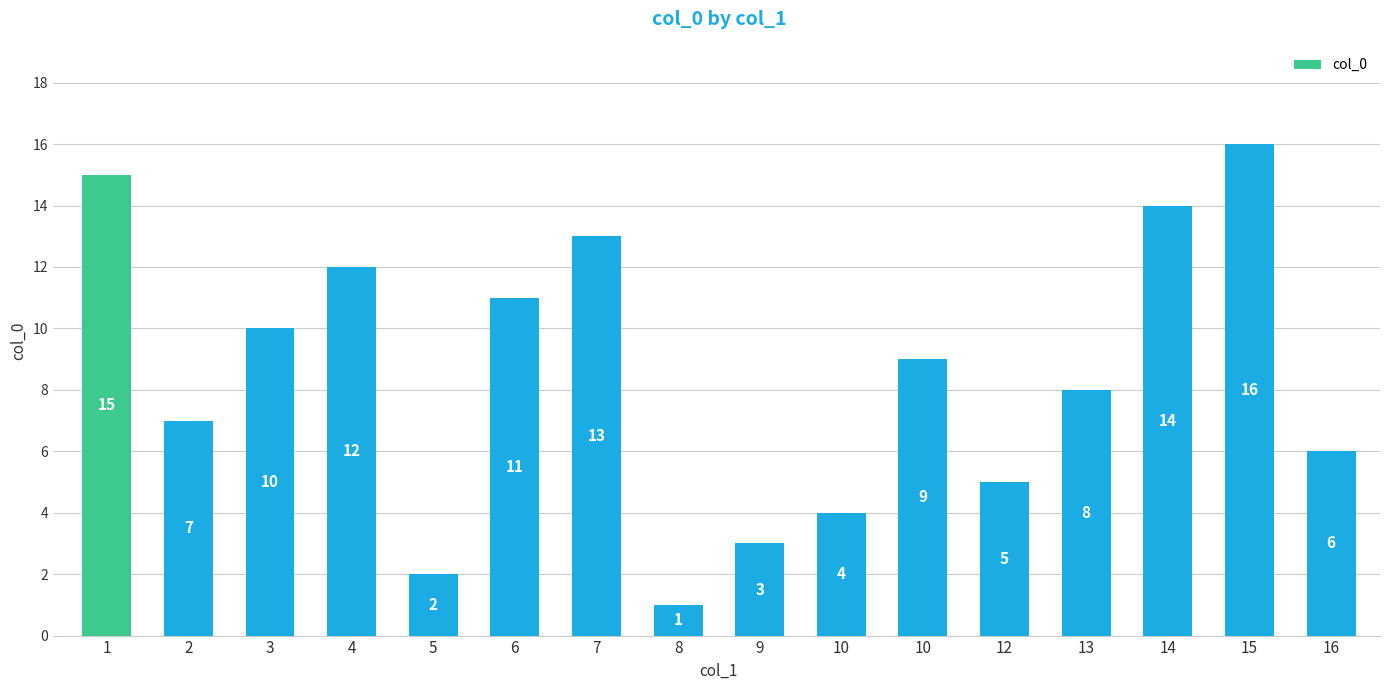

What is the difference between the second highest and minimum values?

14